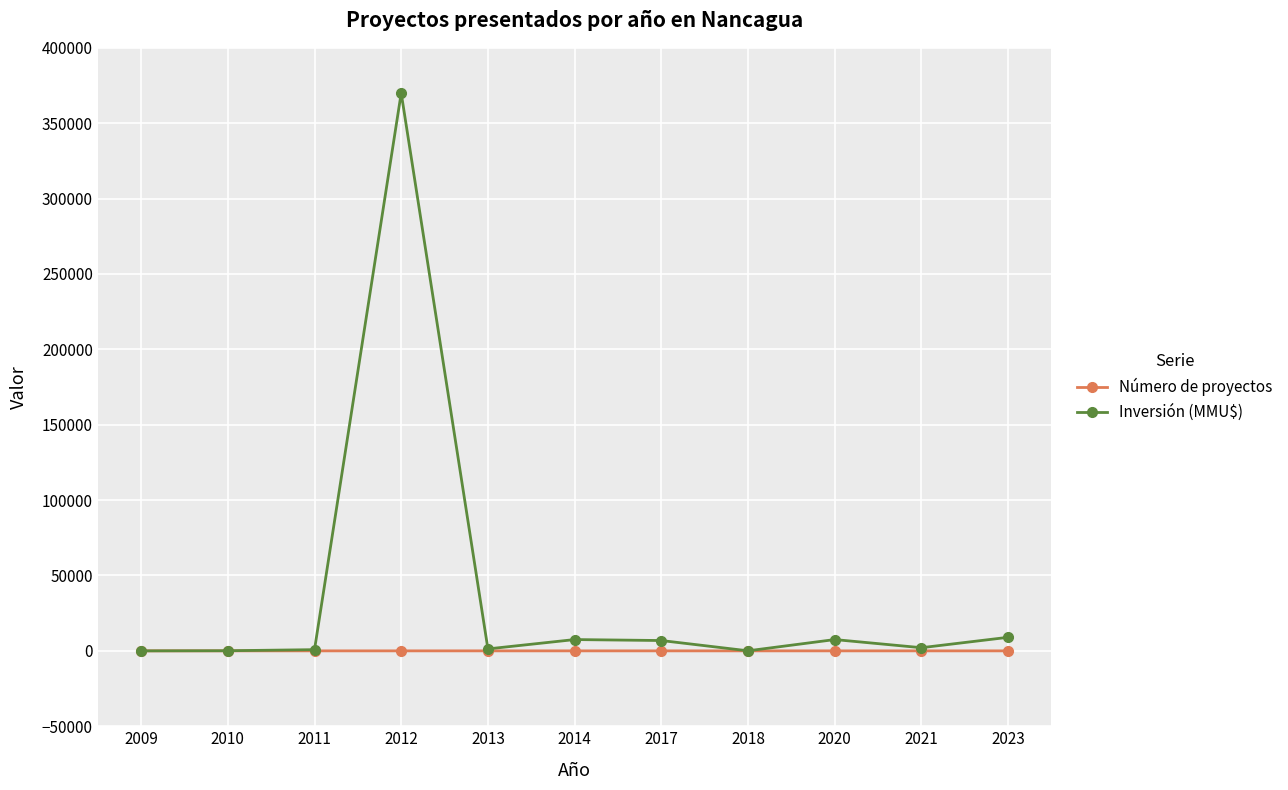

True or false: Número de proyectos has more than 0 interior local peaks.

True